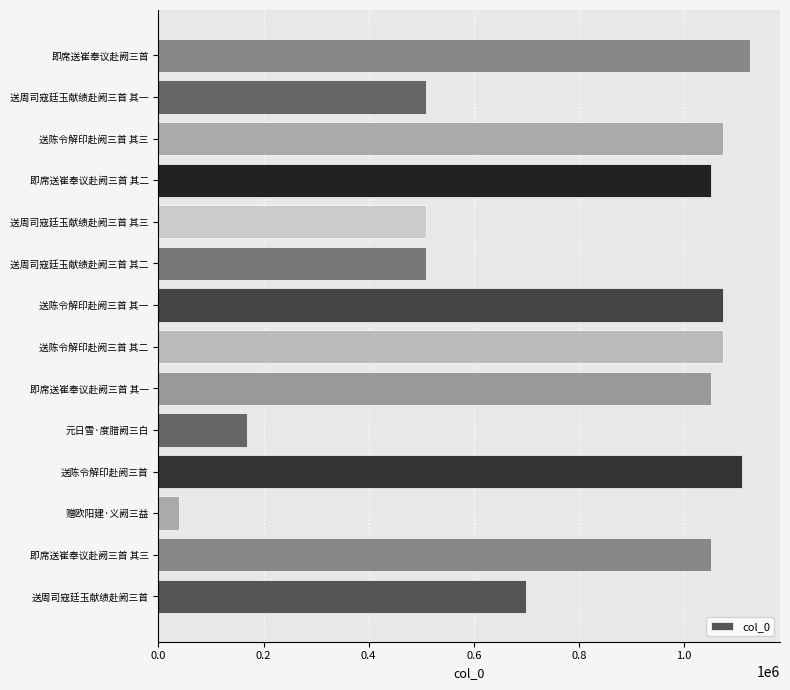

What is the ratio of the value at 送周司寇廷玉献绩赴阙三首 其一 to the value at 送陈令解印赴阙三首 其二?

0.5